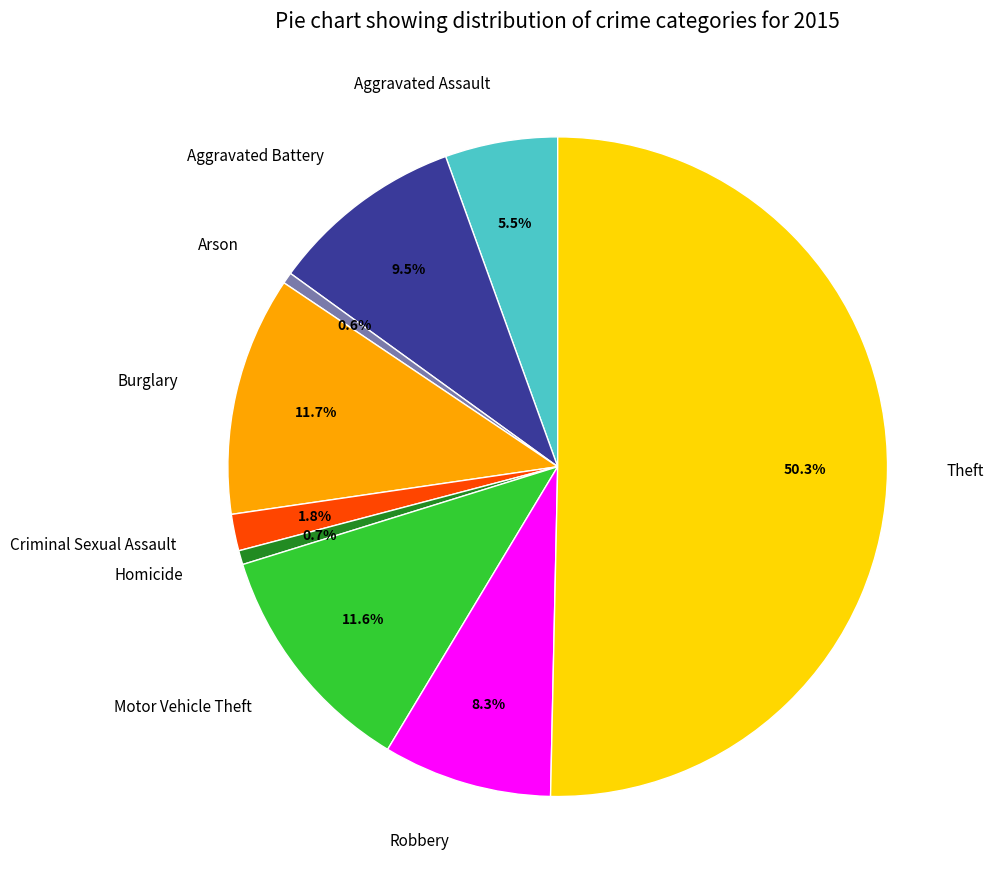

What is the majority slice?

Theft